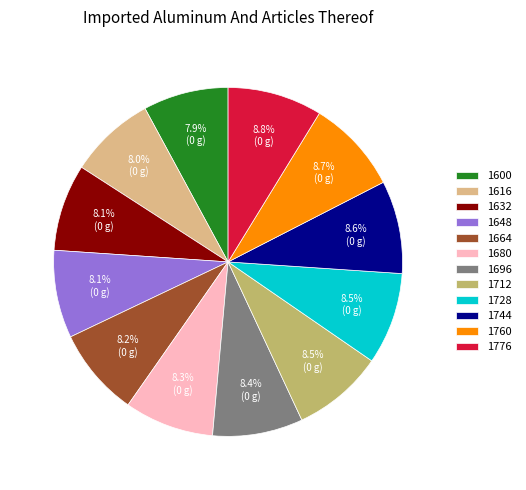

How many slices are in this pie chart?

12